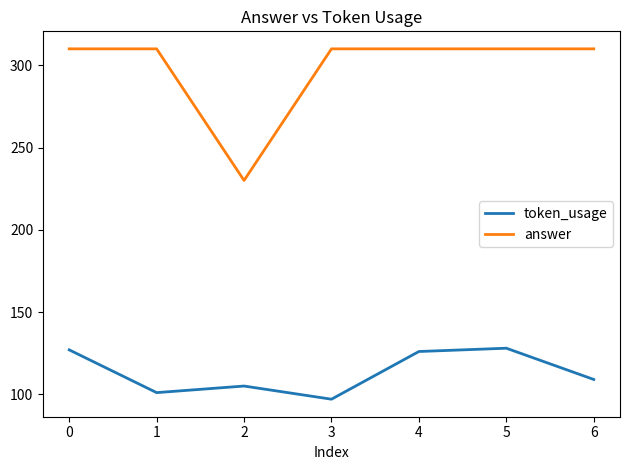

How many lines are shown in the chart?

2